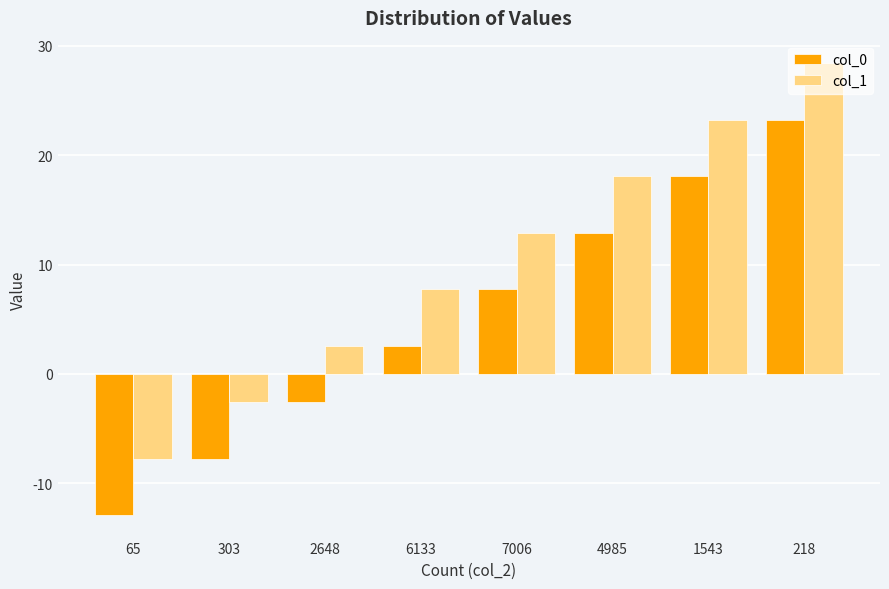

How many values in the col_0 series exceed 7?

4